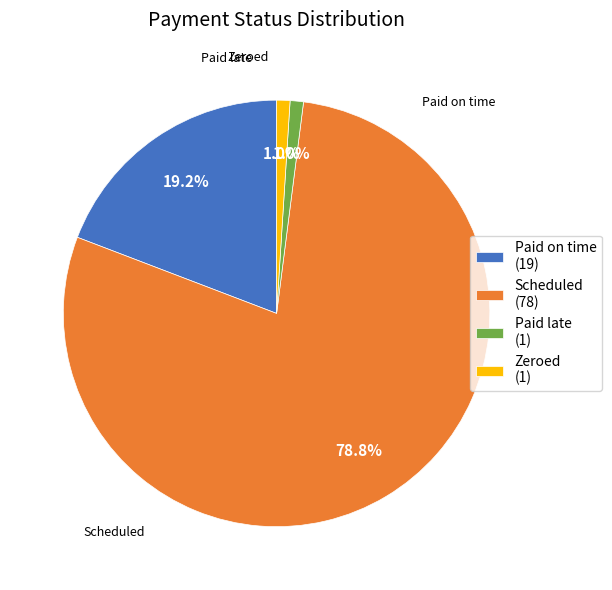

To the nearest percent, what is the average slice percentage?

25%